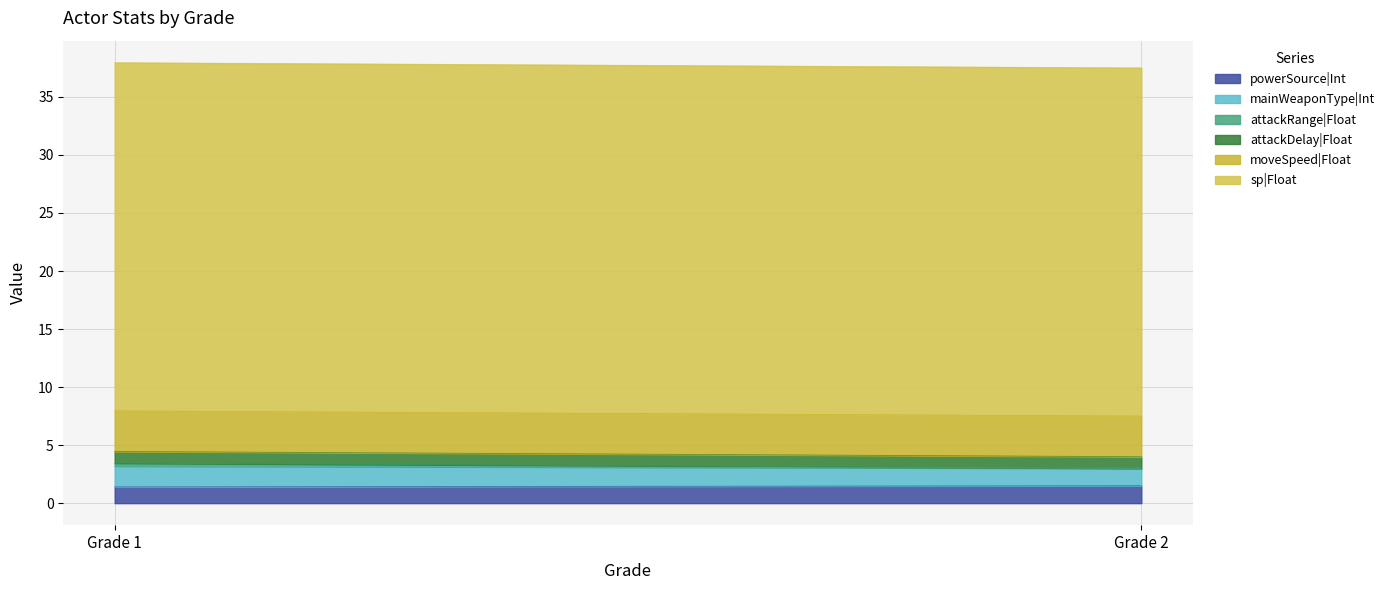

What is the approximate value of attackDelay|Float at Grade 1?

1.0